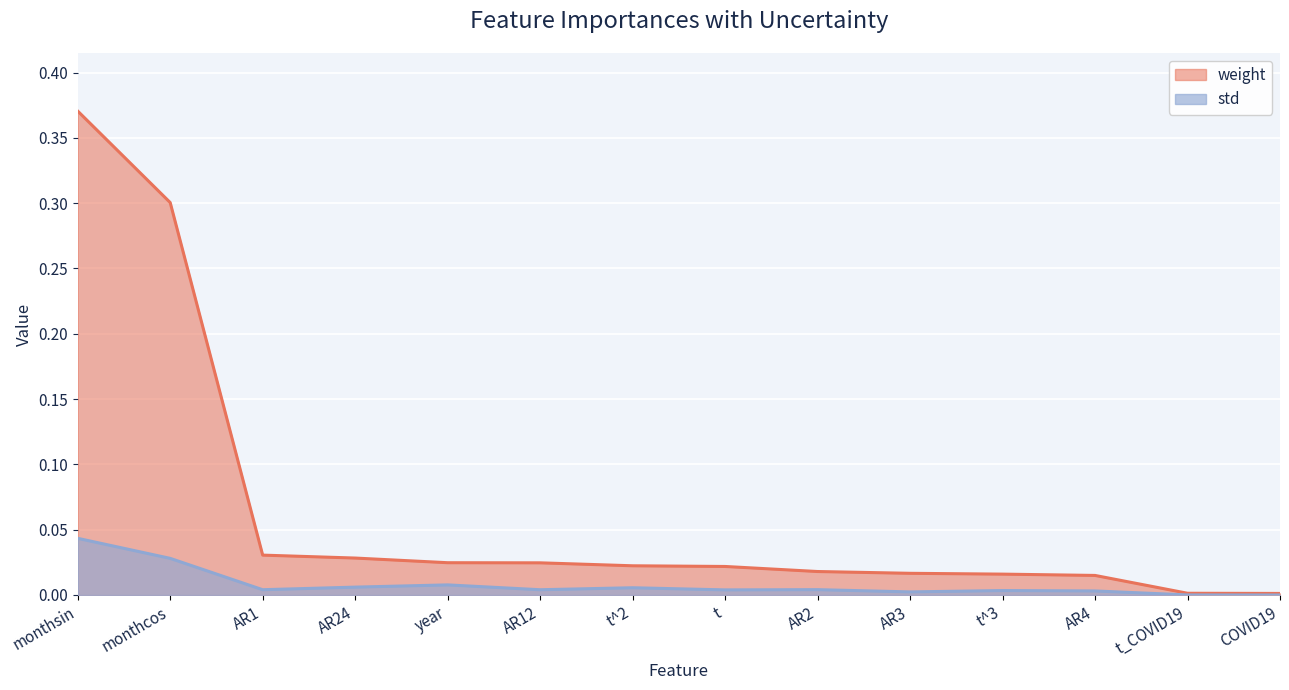

Is the value of std at AR12 greater than the value of weight at AR1?

No